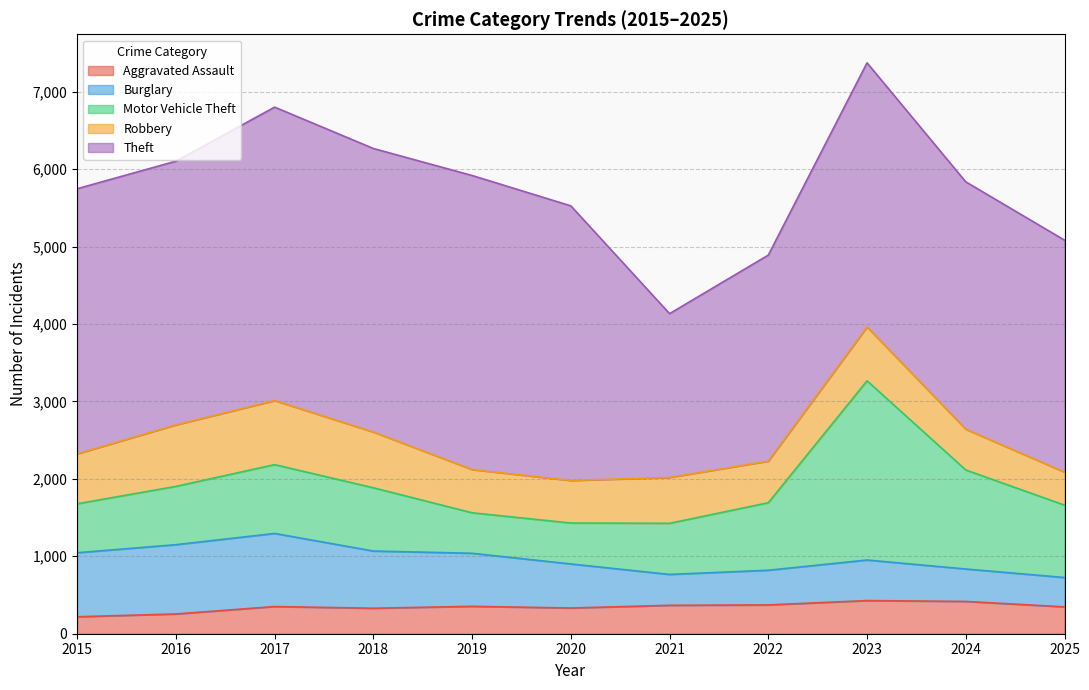

Reading left to right, transcribe all the data shown in this chart.

Aggravated Assault: 219	255	351	329	354	332	367	372	428	417	347
Burglary: 827	895	944	739	685	569	399	448	524	419	379
Motor Vehicle Theft: 632	753	889	817	523	529	660	872	2315	1279	935
Robbery: 645	794	827	720	558	549	592	537	694	526	426
Theft: 3424	3406	3790	3662	3798	3547	2116	2661	3412	3195	2996